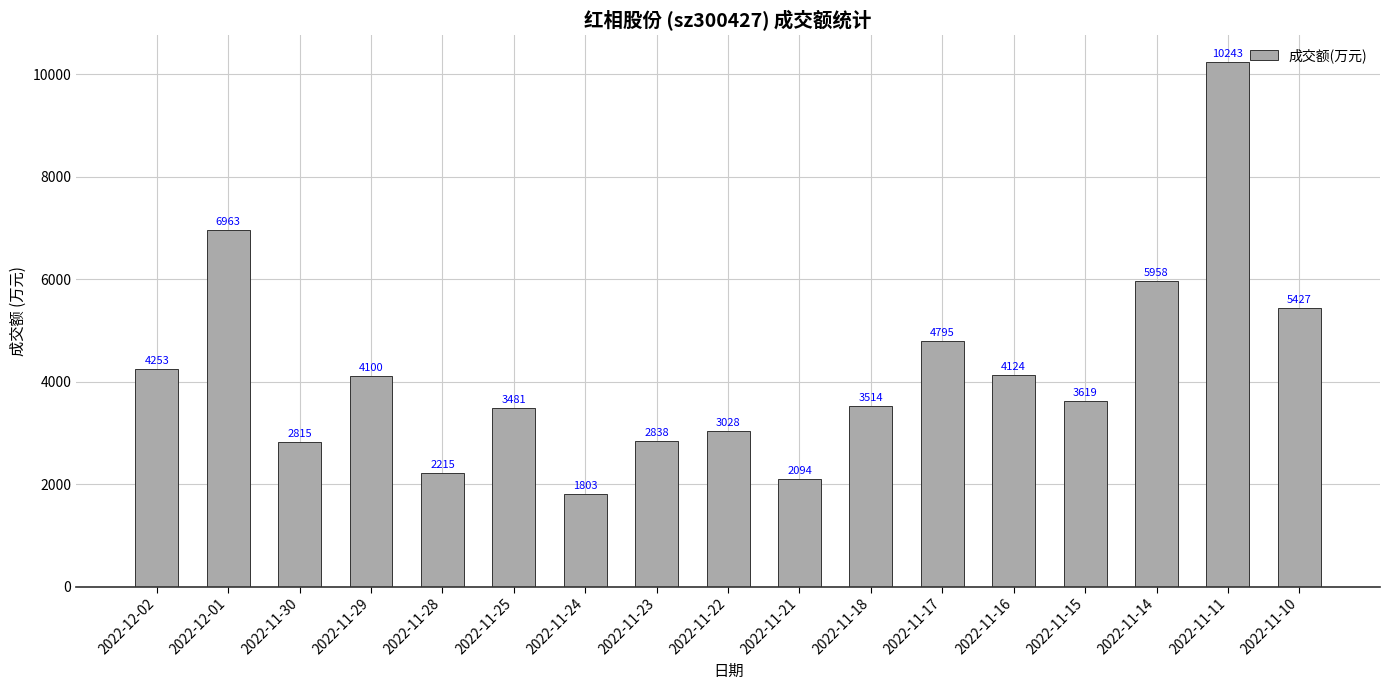

Approximately how many times larger is the value at 2022-11-18 compared to 2022-11-28?

1.6